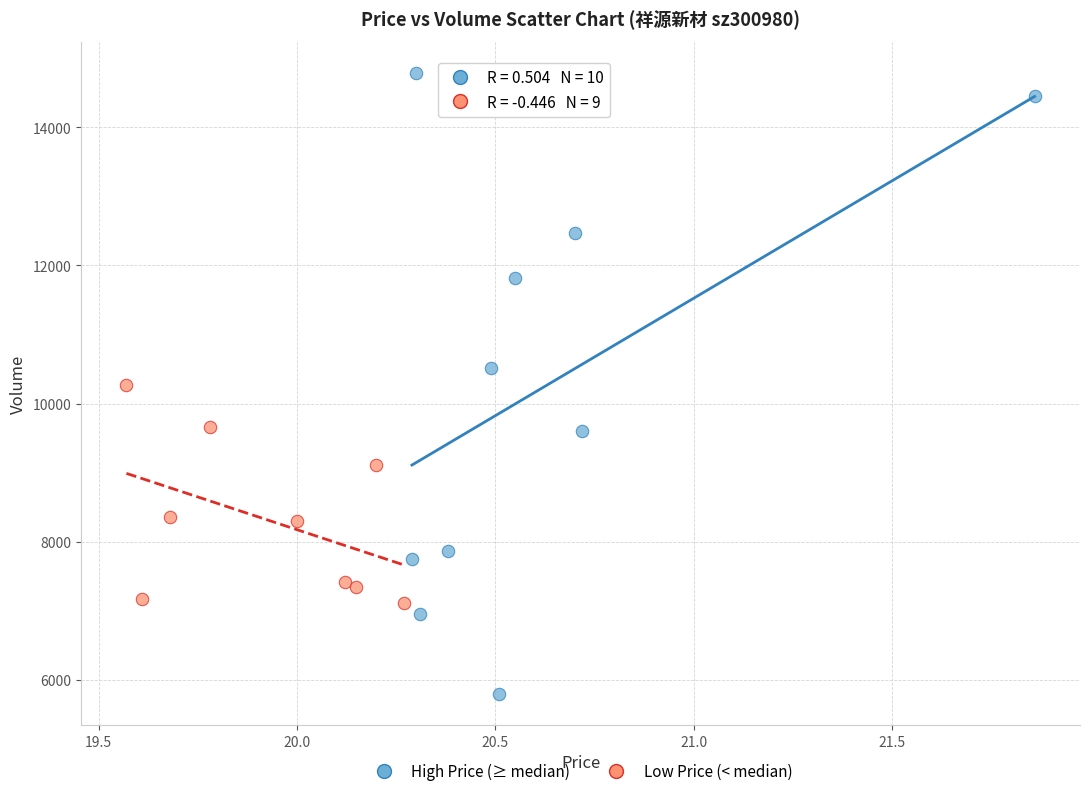

Which series has the largest Y range (max minus min)?

High Price (≥ median)